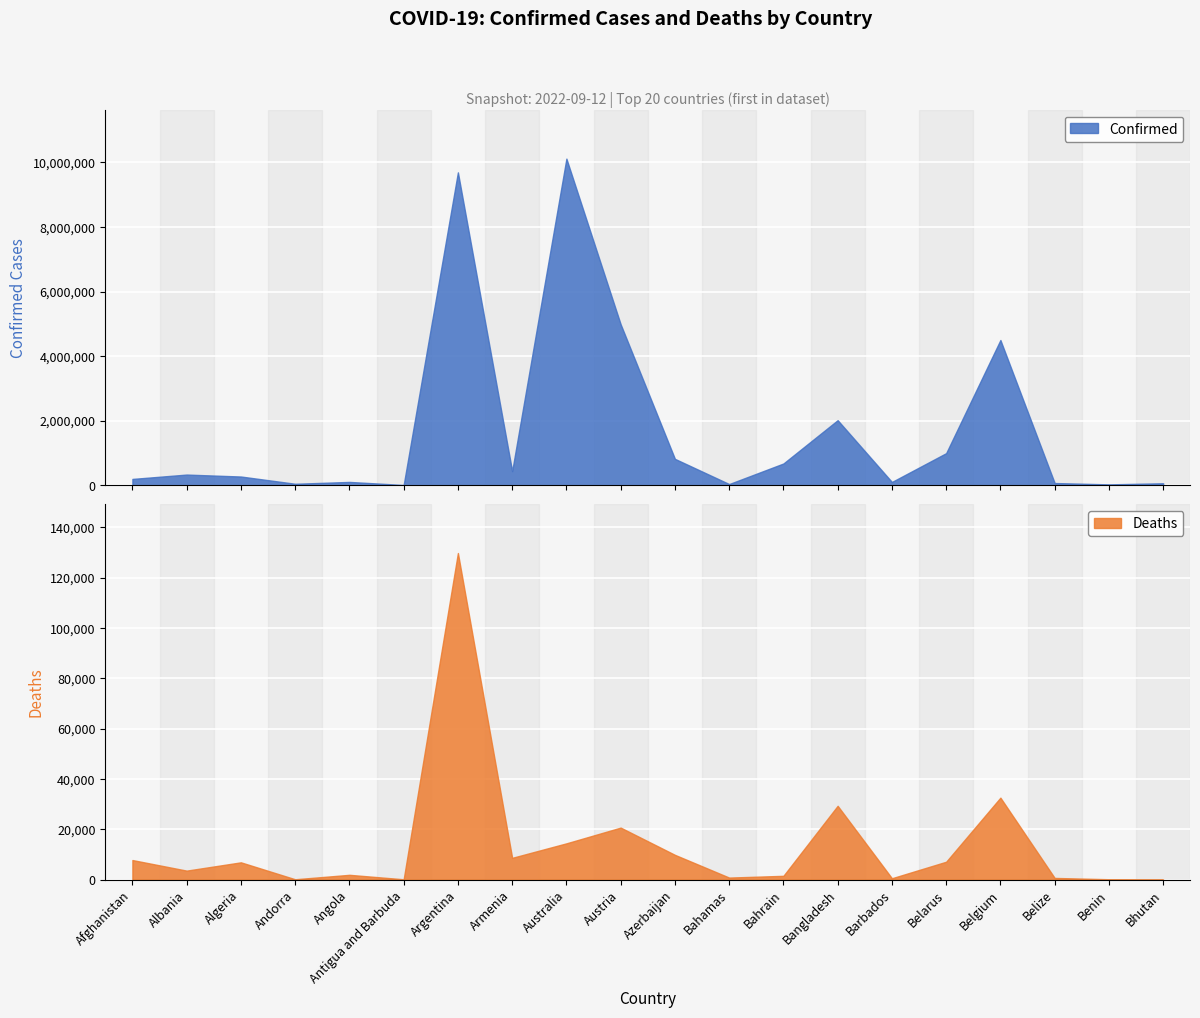

How many data points does each series have?

20